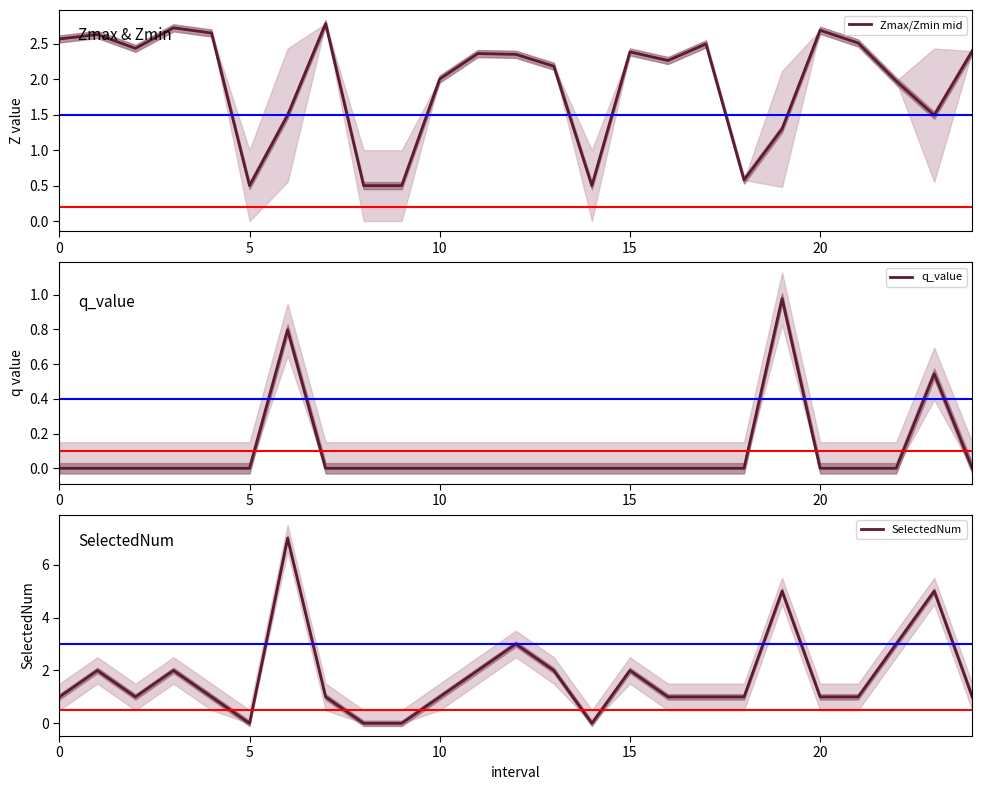

List the series in order of their peak value, lowest first.

q_value, Zmax/Zmin mid, SelectedNum